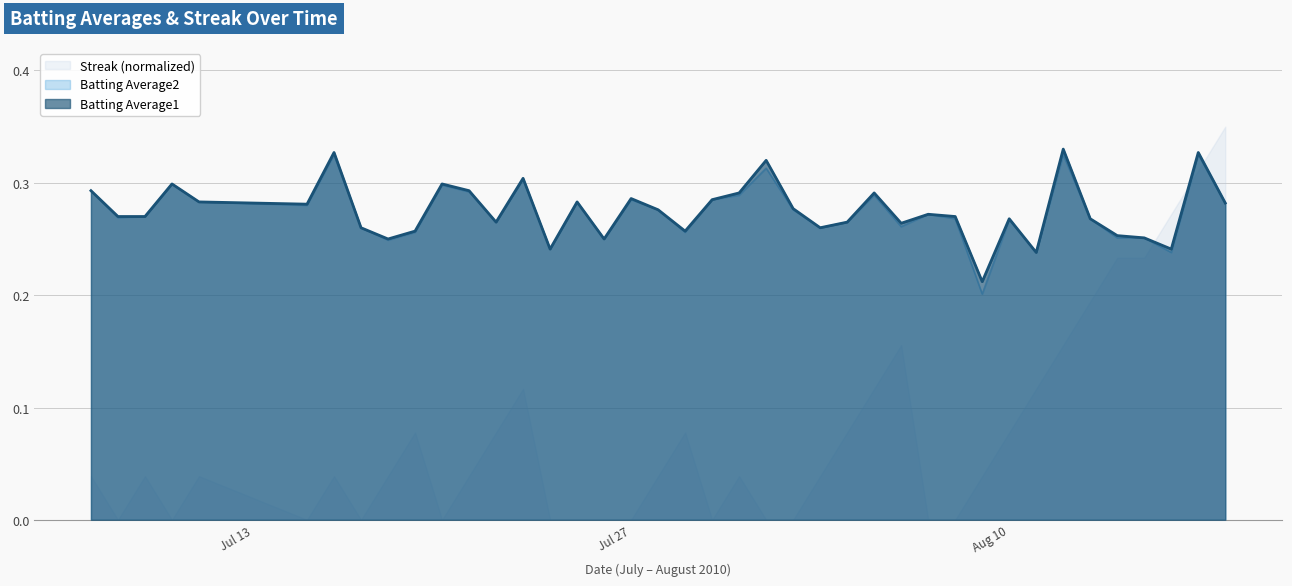

In Batting Average1, how many points are lower than both neighbors (excluding endpoints)?

11